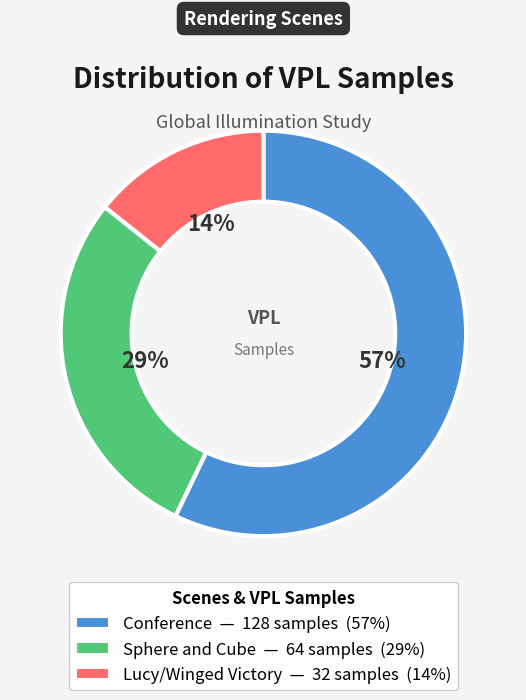

Which slice is the smallest?

Lucy/Winged Victory